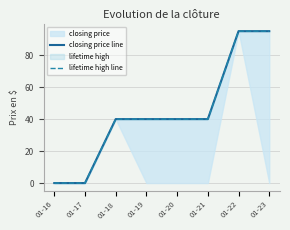

At which label does closing price line first exceed 40?

01-22